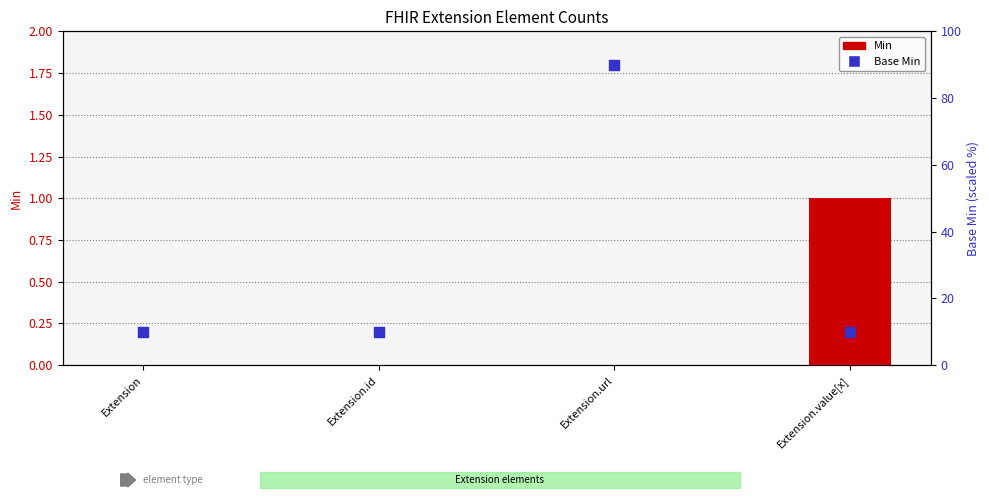

At how many categories does at least one series exceed 37?

1